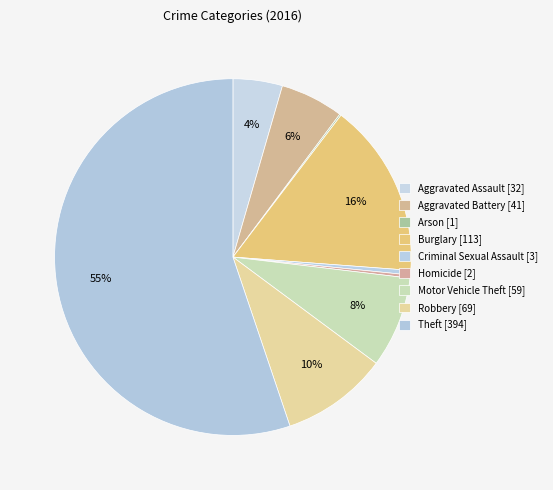

What percentage do Homicide and Criminal Sexual Assault together represent?

0.7%